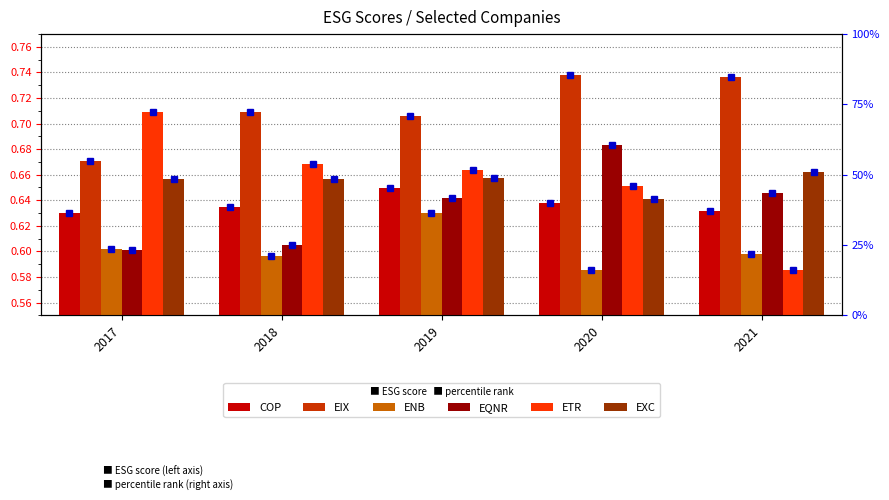

What is the lowest value of the ETR series?

0.6